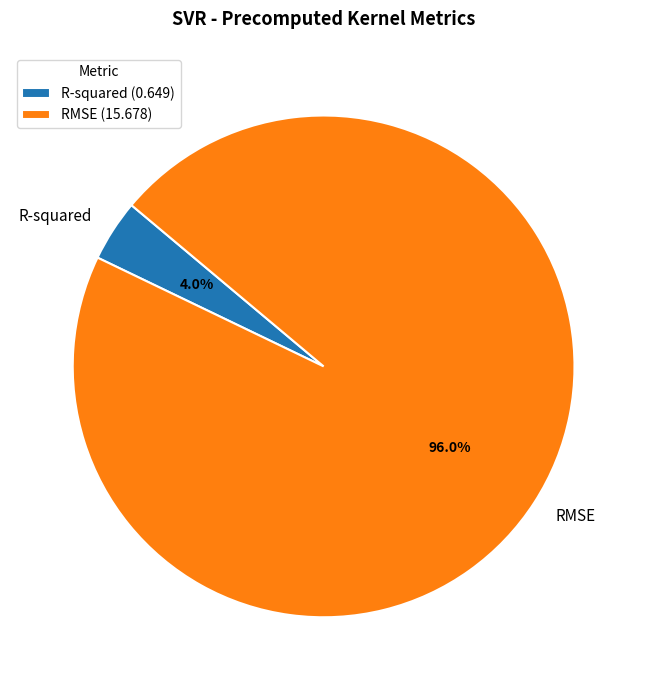

To the nearest percent, what is the average slice percentage?

50%